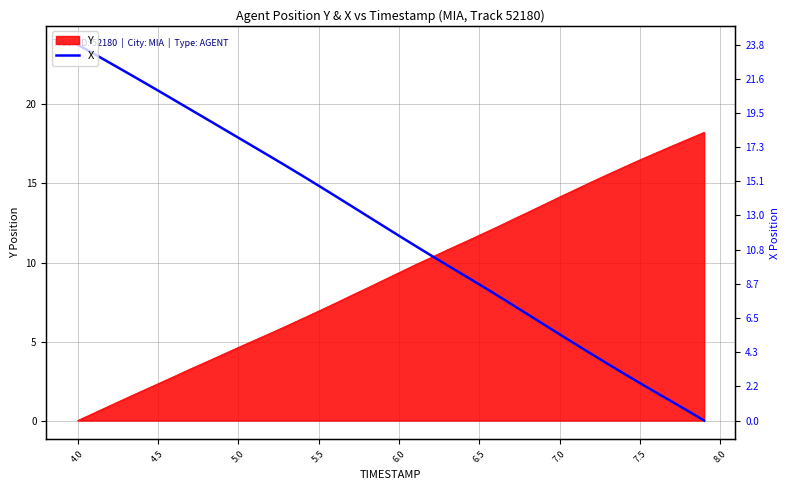

The value at 16 is 22.7. True or false?

False